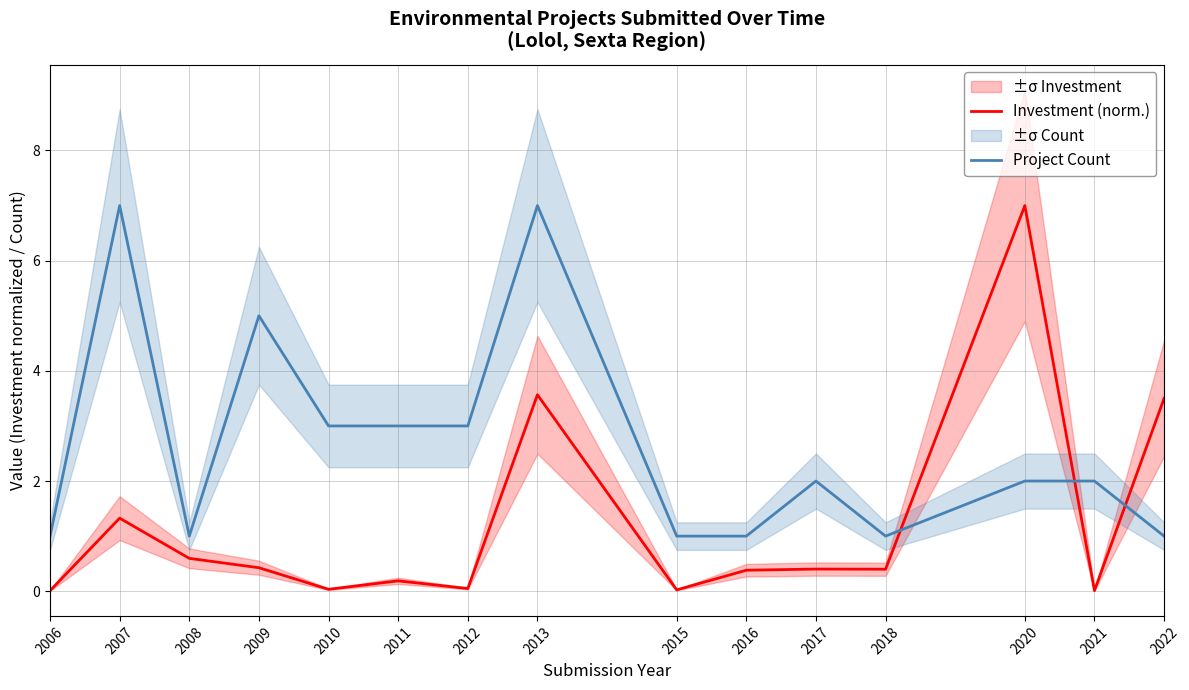

Reading left to right, list all the values displayed in this chart.

Investment (norm.): 0.0	1.3	0.6	0.4	0.0	0.2	0.0	3.6	0.0	0.4	0.4	0.4	7.0	0.0	3.5
Project Count: 1.0	7.0	1.0	5.0	3.0	3.0	3.0	7.0	1.0	1.0	2.0	1.0	2.0	2.0	1.0